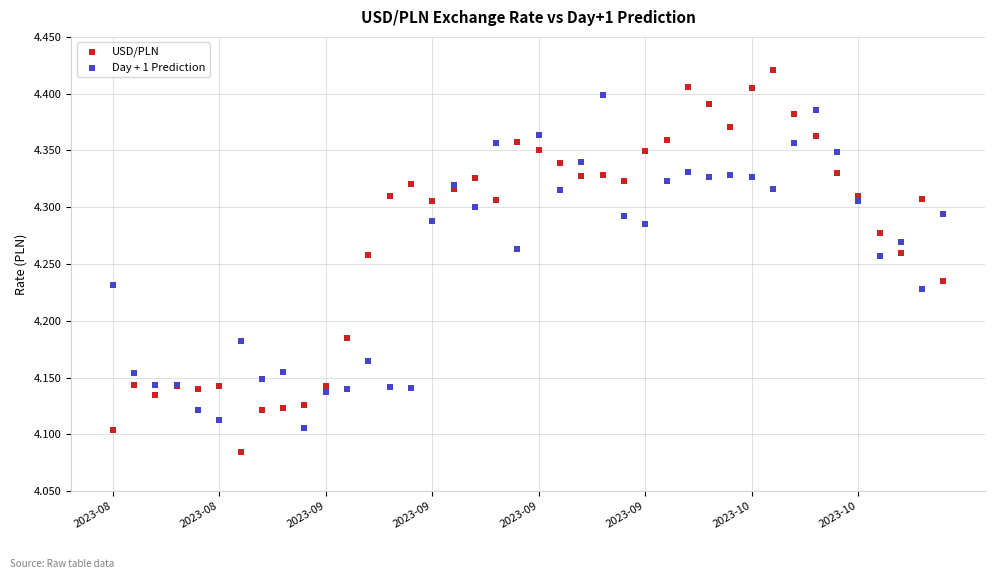

Which series contains the highest Y value?

USD/PLN